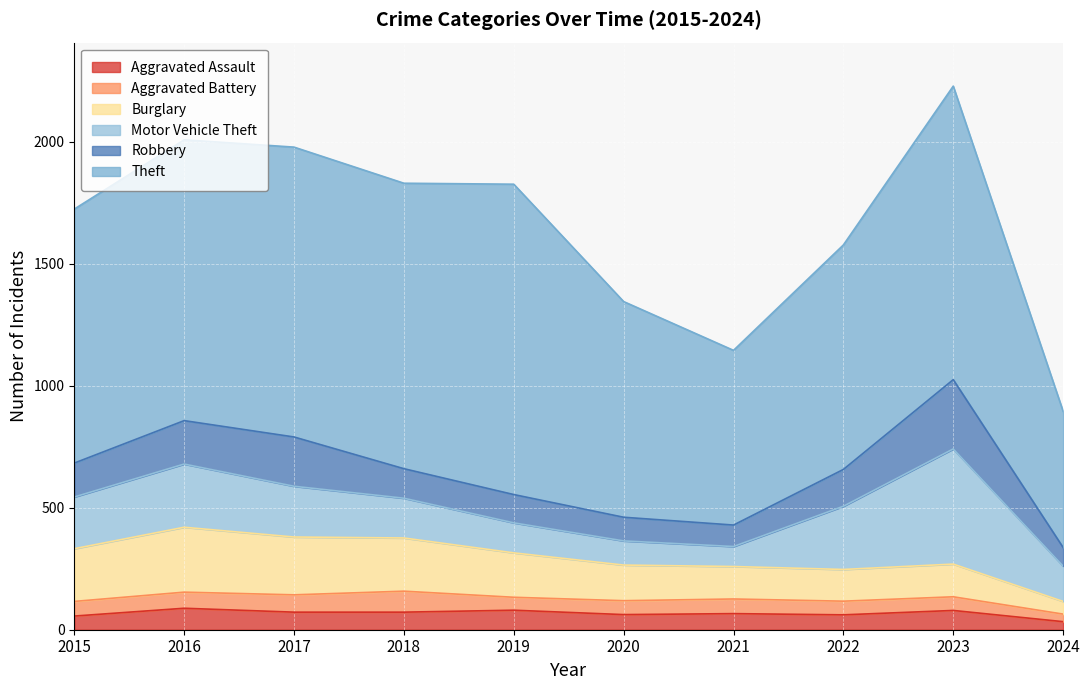

How many lines are shown in the chart?

6